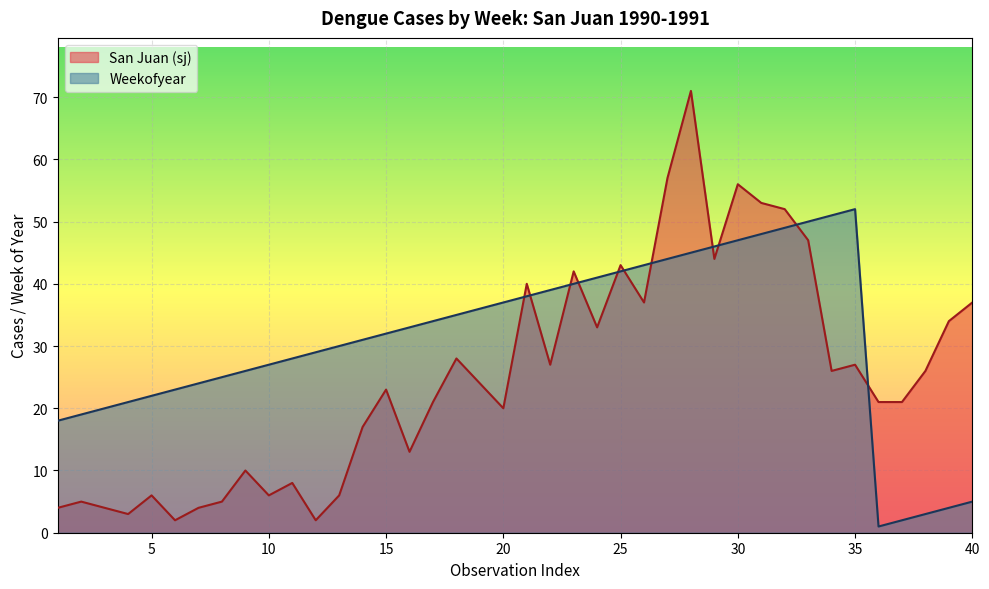

What is the highest value of the San Juan (sj) series?

71